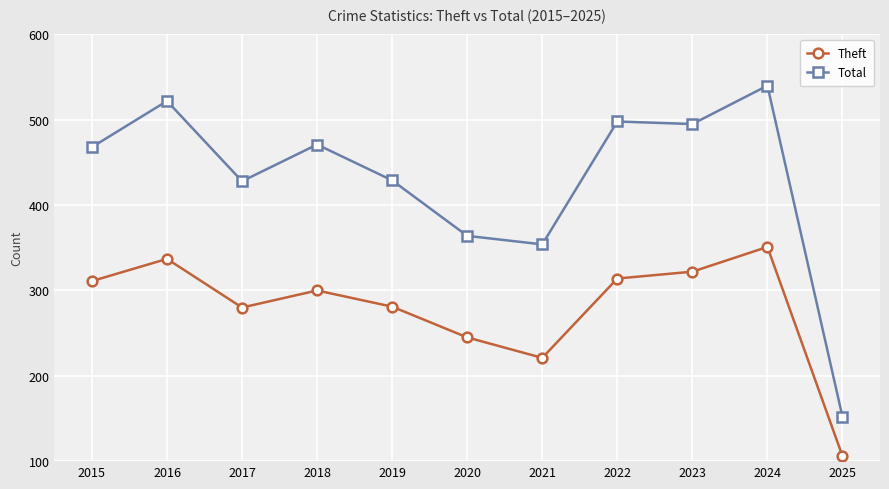

How many data points in Total are less than 468?

5